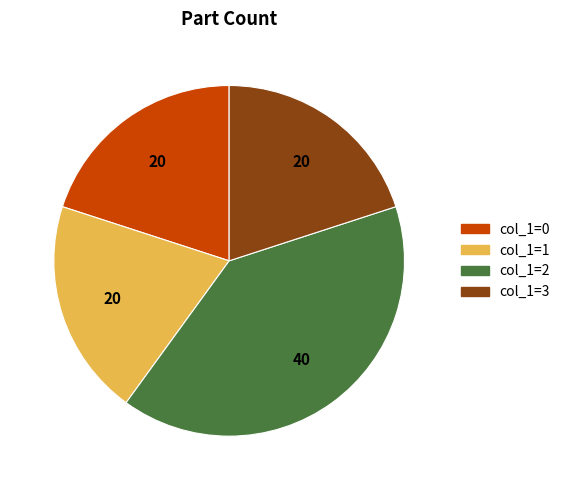

Is there any slice that represents more than half of the pie?

No